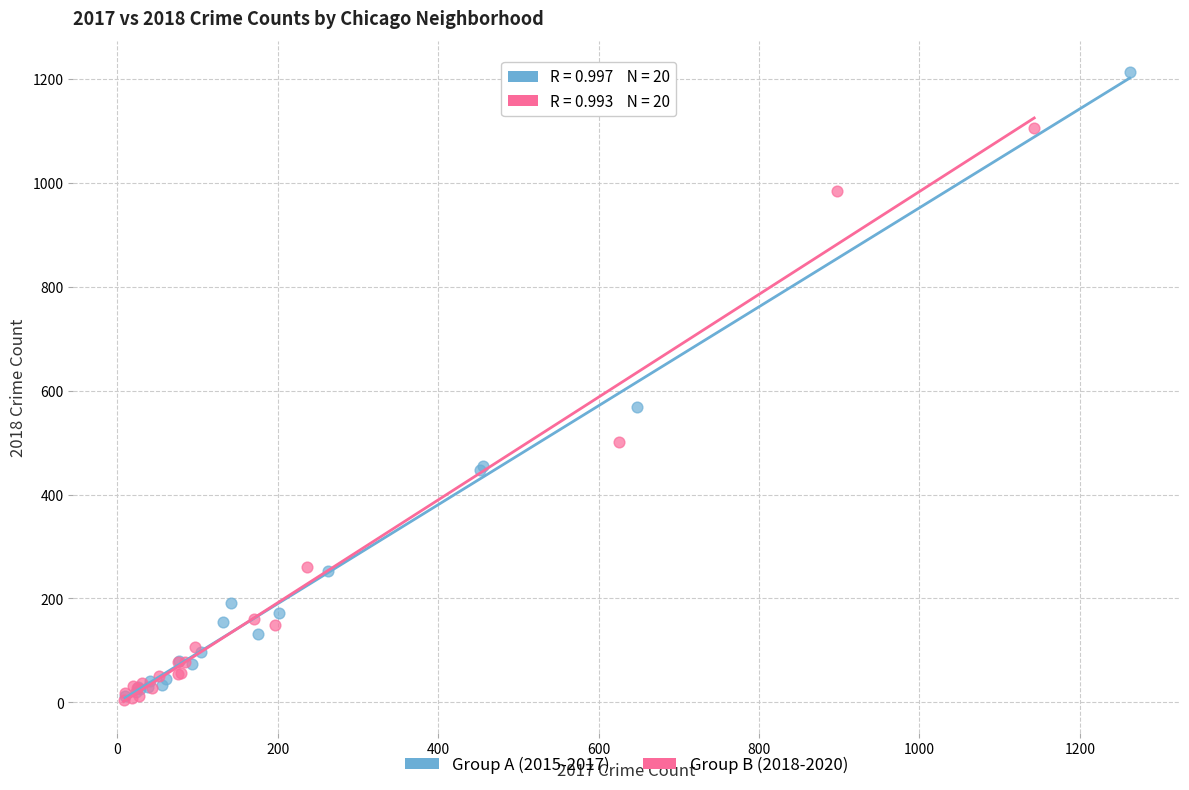

Which series has the largest Y range (max minus min)?

Group A (2015-2017)